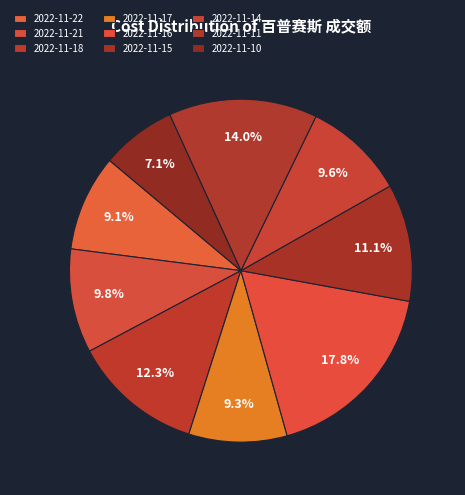

Is there any slice that represents more than half of the pie?

No